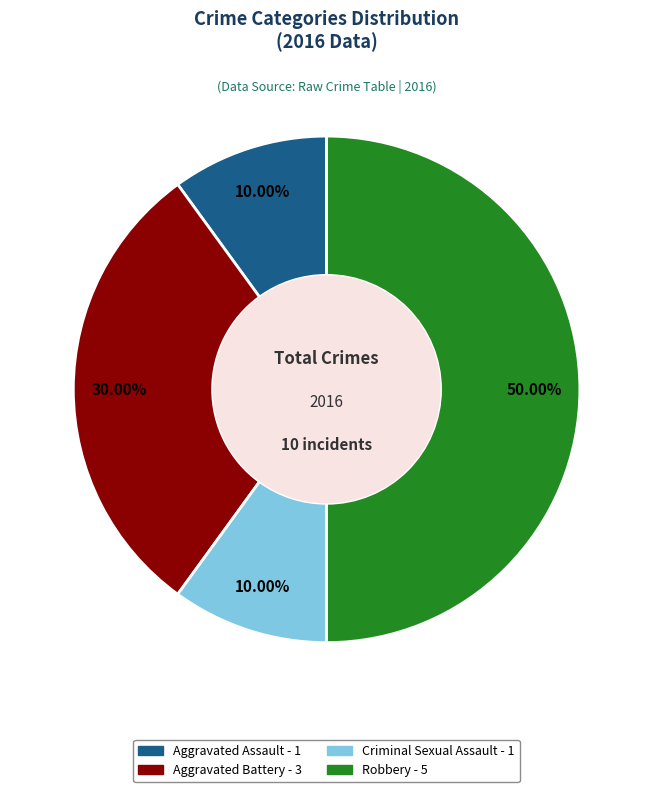

Which category has the biggest portion of the pie?

Robbery